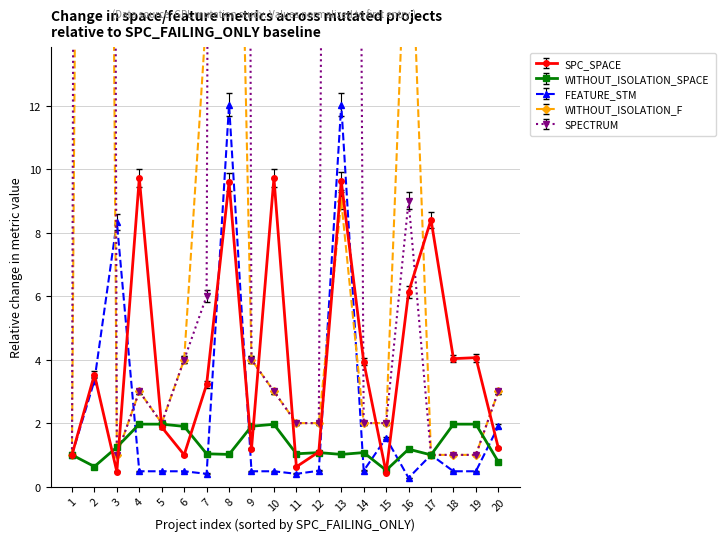

What is the sum of all FEATURE_STM values?

46.6